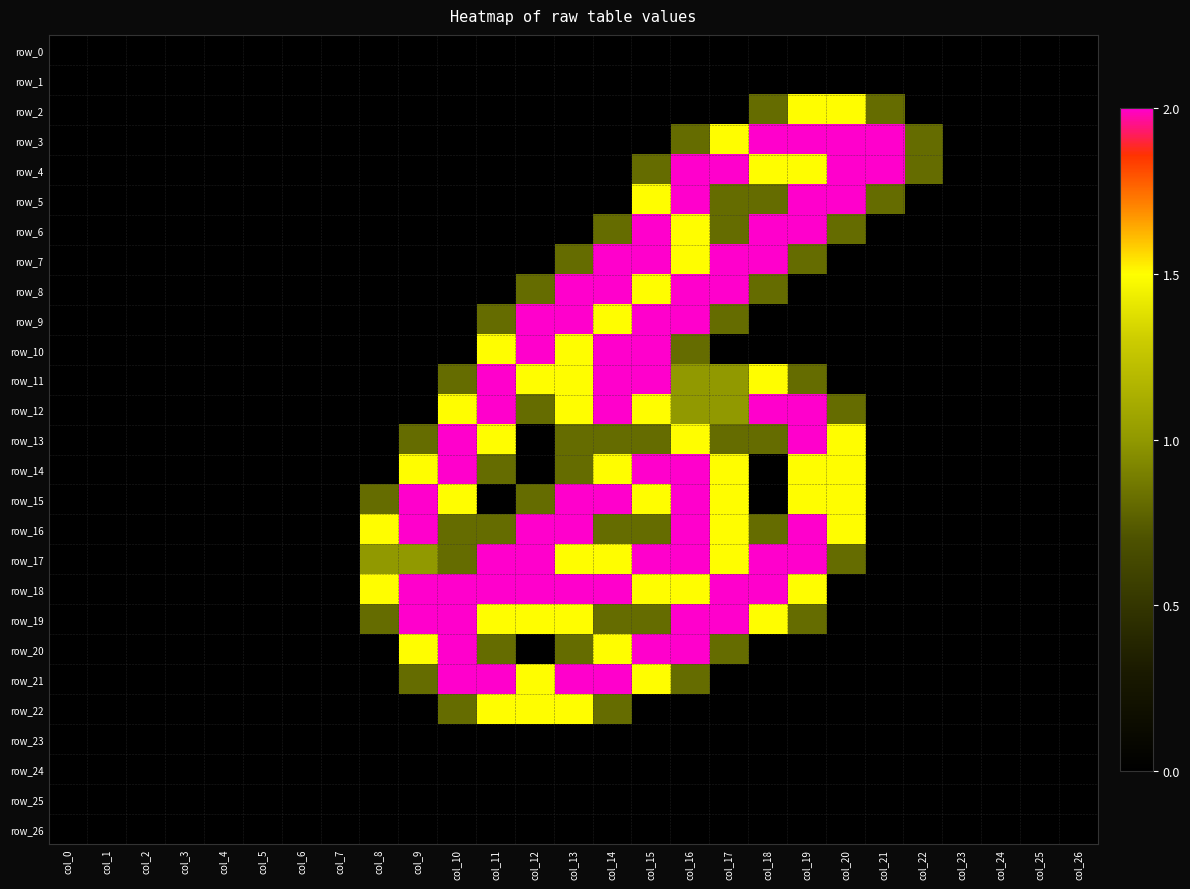

Reading left to right, transcribe all the data shown in this chart.

row_0: col_0=0.0	col_1=0.0	col_2=0.0	col_3=0.0	col_4=0.0	col_5=0.0	col_6=0.0	col_7=0.0	col_8=0.0	col_9=0.0	col_10=0.0	col_11=0.0	col_12=0.0	col_13=0.0	col_14=0.0	col_15=0.0	col_16=0.0	col_17=0.0	col_18=0.0	col_19=0.0	col_20=0.0	col_21=0.0	col_22=0.0	col_23=0.0	col_24=0.0	col_25=0.0	col_26=0.0
row_1: col_0=0.0	col_1=0.0	col_2=0.0	col_3=0.0	col_4=0.0	col_5=0.0	col_6=0.0	col_7=0.0	col_8=0.0	col_9=0.0	col_10=0.0	col_11=0.0	col_12=0.0	col_13=0.0	col_14=0.0	col_15=0.0	col_16=0.0	col_17=0.0	col_18=0.0	col_19=0.0	col_20=0.0	col_21=0.0	col_22=0.0	col_23=0.0	col_24=0.0	col_25=0.0	col_26=0.0
row_2: col_0=0.0	col_1=0.0	col_2=0.0	col_3=0.0	col_4=0.0	col_5=0.0	col_6=0.0	col_7=0.0	col_8=0.0	col_9=0.0	col_10=0.0	col_11=0.0	col_12=0.0	col_13=0.0	col_14=0.0	col_15=0.0	col_16=0.0	col_17=0.0	col_18=0.8	col_19=1.5	col_20=1.5	col_21=0.8	col_22=0.0	col_23=0.0	col_24=0.0	col_25=0.0	col_26=0.0
row_3: col_0=0.0	col_1=0.0	col_2=0.0	col_3=0.0	col_4=0.0	col_5=0.0	col_6=0.0	col_7=0.0	col_8=0.0	col_9=0.0	col_10=0.0	col_11=0.0	col_12=0.0	col_13=0.0	col_14=0.0	col_15=0.0	col_16=0.8	col_17=1.5	col_18=2.0	col_19=2.0	col_20=2.0	col_21=2.0	col_22=0.8	col_23=0.0	col_24=0.0	col_25=0.0	col_26=0.0
row_4: col_0=0.0	col_1=0.0	col_2=0.0	col_3=0.0	col_4=0.0	col_5=0.0	col_6=0.0	col_7=0.0	col_8=0.0	col_9=0.0	col_10=0.0	col_11=0.0	col_12=0.0	col_13=0.0	col_14=0.0	col_15=0.8	col_16=2.0	col_17=2.0	col_18=1.5	col_19=1.5	col_20=2.0	col_21=2.0	col_22=0.8	col_23=0.0	col_24=0.0	col_25=0.0	col_26=0.0
row_5: col_0=0.0	col_1=0.0	col_2=0.0	col_3=0.0	col_4=0.0	col_5=0.0	col_6=0.0	col_7=0.0	col_8=0.0	col_9=0.0	col_10=0.0	col_11=0.0	col_12=0.0	col_13=0.0	col_14=0.0	col_15=1.5	col_16=2.0	col_17=0.8	col_18=0.8	col_19=2.0	col_20=2.0	col_21=0.8	col_22=0.0	col_23=0.0	col_24=0.0	col_25=0.0	col_26=0.0
row_6: col_0=0.0	col_1=0.0	col_2=0.0	col_3=0.0	col_4=0.0	col_5=0.0	col_6=0.0	col_7=0.0	col_8=0.0	col_9=0.0	col_10=0.0	col_11=0.0	col_12=0.0	col_13=0.0	col_14=0.8	col_15=2.0	col_16=1.5	col_17=0.8	col_18=2.0	col_19=2.0	col_20=0.8	col_21=0.0	col_22=0.0	col_23=0.0	col_24=0.0	col_25=0.0	col_26=0.0
row_7: col_0=0.0	col_1=0.0	col_2=0.0	col_3=0.0	col_4=0.0	col_5=0.0	col_6=0.0	col_7=0.0	col_8=0.0	col_9=0.0	col_10=0.0	col_11=0.0	col_12=0.0	col_13=0.8	col_14=2.0	col_15=2.0	col_16=1.5	col_17=2.0	col_18=2.0	col_19=0.8	col_20=0.0	col_21=0.0	col_22=0.0	col_23=0.0	col_24=0.0	col_25=0.0	col_26=0.0
row_8: col_0=0.0	col_1=0.0	col_2=0.0	col_3=0.0	col_4=0.0	col_5=0.0	col_6=0.0	col_7=0.0	col_8=0.0	col_9=0.0	col_10=0.0	col_11=0.0	col_12=0.8	col_13=2.0	col_14=2.0	col_15=1.5	col_16=2.0	col_17=2.0	col_18=0.8	col_19=0.0	col_20=0.0	col_21=0.0	col_22=0.0	col_23=0.0	col_24=0.0	col_25=0.0	col_26=0.0
row_9: col_0=0.0	col_1=0.0	col_2=0.0	col_3=0.0	col_4=0.0	col_5=0.0	col_6=0.0	col_7=0.0	col_8=0.0	col_9=0.0	col_10=0.0	col_11=0.8	col_12=2.0	col_13=2.0	col_14=1.5	col_15=2.0	col_16=2.0	col_17=0.8	col_18=0.0	col_19=0.0	col_20=0.0	col_21=0.0	col_22=0.0	col_23=0.0	col_24=0.0	col_25=0.0	col_26=0.0
row_10: col_0=0.0	col_1=0.0	col_2=0.0	col_3=0.0	col_4=0.0	col_5=0.0	col_6=0.0	col_7=0.0	col_8=0.0	col_9=0.0	col_10=0.0	col_11=1.5	col_12=2.0	col_13=1.5	col_14=2.0	col_15=2.0	col_16=0.8	col_17=0.0	col_18=0.0	col_19=0.0	col_20=0.0	col_21=0.0	col_22=0.0	col_23=0.0	col_24=0.0	col_25=0.0	col_26=0.0
row_11: col_0=0.0	col_1=0.0	col_2=0.0	col_3=0.0	col_4=0.0	col_5=0.0	col_6=0.0	col_7=0.0	col_8=0.0	col_9=0.0	col_10=0.8	col_11=2.0	col_12=1.5	col_13=1.5	col_14=2.0	col_15=2.0	col_16=1.0	col_17=1.0	col_18=1.5	col_19=0.8	col_20=0.0	col_21=0.0	col_22=0.0	col_23=0.0	col_24=0.0	col_25=0.0	col_26=0.0
row_12: col_0=0.0	col_1=0.0	col_2=0.0	col_3=0.0	col_4=0.0	col_5=0.0	col_6=0.0	col_7=0.0	col_8=0.0	col_9=0.0	col_10=1.5	col_11=2.0	col_12=0.8	col_13=1.5	col_14=2.0	col_15=1.5	col_16=1.0	col_17=1.0	col_18=2.0	col_19=2.0	col_20=0.8	col_21=0.0	col_22=0.0	col_23=0.0	col_24=0.0	col_25=0.0	col_26=0.0
row_13: col_0=0.0	col_1=0.0	col_2=0.0	col_3=0.0	col_4=0.0	col_5=0.0	col_6=0.0	col_7=0.0	col_8=0.0	col_9=0.8	col_10=2.0	col_11=1.5	col_12=0.0	col_13=0.8	col_14=0.8	col_15=0.8	col_16=1.5	col_17=0.8	col_18=0.8	col_19=2.0	col_20=1.5	col_21=0.0	col_22=0.0	col_23=0.0	col_24=0.0	col_25=0.0	col_26=0.0
row_14: col_0=0.0	col_1=0.0	col_2=0.0	col_3=0.0	col_4=0.0	col_5=0.0	col_6=0.0	col_7=0.0	col_8=0.0	col_9=1.5	col_10=2.0	col_11=0.8	col_12=0.0	col_13=0.8	col_14=1.5	col_15=2.0	col_16=2.0	col_17=1.5	col_18=0.0	col_19=1.5	col_20=1.5	col_21=0.0	col_22=0.0	col_23=0.0	col_24=0.0	col_25=0.0	col_26=0.0
row_15: col_0=0.0	col_1=0.0	col_2=0.0	col_3=0.0	col_4=0.0	col_5=0.0	col_6=0.0	col_7=0.0	col_8=0.8	col_9=2.0	col_10=1.5	col_11=0.0	col_12=0.8	col_13=2.0	col_14=2.0	col_15=1.5	col_16=2.0	col_17=1.5	col_18=0.0	col_19=1.5	col_20=1.5	col_21=0.0	col_22=0.0	col_23=0.0	col_24=0.0	col_25=0.0	col_26=0.0
row_16: col_0=0.0	col_1=0.0	col_2=0.0	col_3=0.0	col_4=0.0	col_5=0.0	col_6=0.0	col_7=0.0	col_8=1.5	col_9=2.0	col_10=0.8	col_11=0.8	col_12=2.0	col_13=2.0	col_14=0.8	col_15=0.8	col_16=2.0	col_17=1.5	col_18=0.8	col_19=2.0	col_20=1.5	col_21=0.0	col_22=0.0	col_23=0.0	col_24=0.0	col_25=0.0	col_26=0.0
row_17: col_0=0.0	col_1=0.0	col_2=0.0	col_3=0.0	col_4=0.0	col_5=0.0	col_6=0.0	col_7=0.0	col_8=1.0	col_9=1.0	col_10=0.8	col_11=2.0	col_12=2.0	col_13=1.5	col_14=1.5	col_15=2.0	col_16=2.0	col_17=1.5	col_18=2.0	col_19=2.0	col_20=0.8	col_21=0.0	col_22=0.0	col_23=0.0	col_24=0.0	col_25=0.0	col_26=0.0
row_18: col_0=0.0	col_1=0.0	col_2=0.0	col_3=0.0	col_4=0.0	col_5=0.0	col_6=0.0	col_7=0.0	col_8=1.5	col_9=2.0	col_10=2.0	col_11=2.0	col_12=2.0	col_13=2.0	col_14=2.0	col_15=1.5	col_16=1.5	col_17=2.0	col_18=2.0	col_19=1.5	col_20=0.0	col_21=0.0	col_22=0.0	col_23=0.0	col_24=0.0	col_25=0.0	col_26=0.0
row_19: col_0=0.0	col_1=0.0	col_2=0.0	col_3=0.0	col_4=0.0	col_5=0.0	col_6=0.0	col_7=0.0	col_8=0.8	col_9=2.0	col_10=2.0	col_11=1.5	col_12=1.5	col_13=1.5	col_14=0.8	col_15=0.8	col_16=2.0	col_17=2.0	col_18=1.5	col_19=0.8	col_20=0.0	col_21=0.0	col_22=0.0	col_23=0.0	col_24=0.0	col_25=0.0	col_26=0.0
row_20: col_0=0.0	col_1=0.0	col_2=0.0	col_3=0.0	col_4=0.0	col_5=0.0	col_6=0.0	col_7=0.0	col_8=0.0	col_9=1.5	col_10=2.0	col_11=0.8	col_12=0.0	col_13=0.8	col_14=1.5	col_15=2.0	col_16=2.0	col_17=0.8	col_18=0.0	col_19=0.0	col_20=0.0	col_21=0.0	col_22=0.0	col_23=0.0	col_24=0.0	col_25=0.0	col_26=0.0
row_21: col_0=0.0	col_1=0.0	col_2=0.0	col_3=0.0	col_4=0.0	col_5=0.0	col_6=0.0	col_7=0.0	col_8=0.0	col_9=0.8	col_10=2.0	col_11=2.0	col_12=1.5	col_13=2.0	col_14=2.0	col_15=1.5	col_16=0.8	col_17=0.0	col_18=0.0	col_19=0.0	col_20=0.0	col_21=0.0	col_22=0.0	col_23=0.0	col_24=0.0	col_25=0.0	col_26=0.0
row_22: col_0=0.0	col_1=0.0	col_2=0.0	col_3=0.0	col_4=0.0	col_5=0.0	col_6=0.0	col_7=0.0	col_8=0.0	col_9=0.0	col_10=0.8	col_11=1.5	col_12=1.5	col_13=1.5	col_14=0.8	col_15=0.0	col_16=0.0	col_17=0.0	col_18=0.0	col_19=0.0	col_20=0.0	col_21=0.0	col_22=0.0	col_23=0.0	col_24=0.0	col_25=0.0	col_26=0.0
row_23: col_0=0.0	col_1=0.0	col_2=0.0	col_3=0.0	col_4=0.0	col_5=0.0	col_6=0.0	col_7=0.0	col_8=0.0	col_9=0.0	col_10=0.0	col_11=0.0	col_12=0.0	col_13=0.0	col_14=0.0	col_15=0.0	col_16=0.0	col_17=0.0	col_18=0.0	col_19=0.0	col_20=0.0	col_21=0.0	col_22=0.0	col_23=0.0	col_24=0.0	col_25=0.0	col_26=0.0
row_24: col_0=0.0	col_1=0.0	col_2=0.0	col_3=0.0	col_4=0.0	col_5=0.0	col_6=0.0	col_7=0.0	col_8=0.0	col_9=0.0	col_10=0.0	col_11=0.0	col_12=0.0	col_13=0.0	col_14=0.0	col_15=0.0	col_16=0.0	col_17=0.0	col_18=0.0	col_19=0.0	col_20=0.0	col_21=0.0	col_22=0.0	col_23=0.0	col_24=0.0	col_25=0.0	col_26=0.0
row_25: col_0=0.0	col_1=0.0	col_2=0.0	col_3=0.0	col_4=0.0	col_5=0.0	col_6=0.0	col_7=0.0	col_8=0.0	col_9=0.0	col_10=0.0	col_11=0.0	col_12=0.0	col_13=0.0	col_14=0.0	col_15=0.0	col_16=0.0	col_17=0.0	col_18=0.0	col_19=0.0	col_20=0.0	col_21=0.0	col_22=0.0	col_23=0.0	col_24=0.0	col_25=0.0	col_26=0.0
row_26: col_0=0.0	col_1=0.0	col_2=0.0	col_3=0.0	col_4=0.0	col_5=0.0	col_6=0.0	col_7=0.0	col_8=0.0	col_9=0.0	col_10=0.0	col_11=0.0	col_12=0.0	col_13=0.0	col_14=0.0	col_15=0.0	col_16=0.0	col_17=0.0	col_18=0.0	col_19=0.0	col_20=0.0	col_21=0.0	col_22=0.0	col_23=0.0	col_24=0.0	col_25=0.0	col_26=0.0